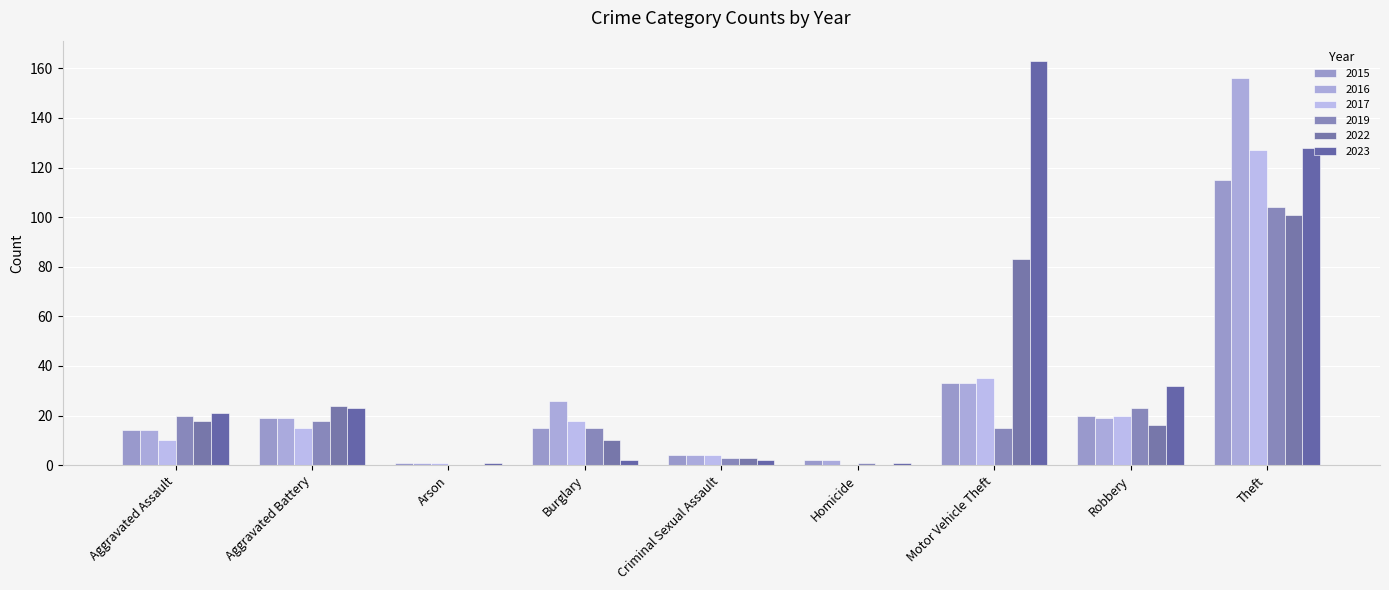

The value of 2015 at Robbery is 12. True or false?

False